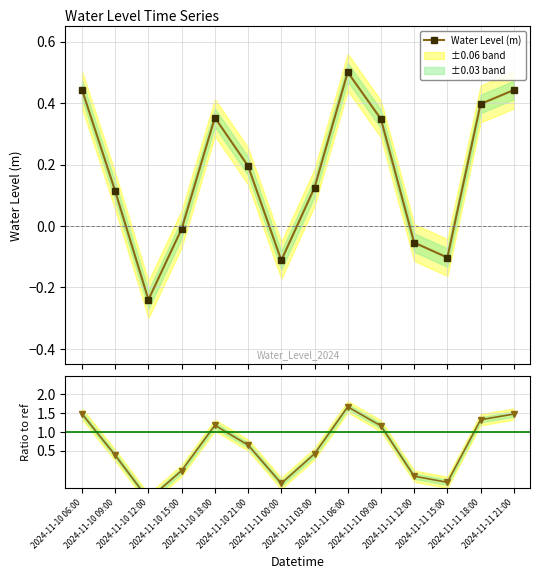

Where is Ratio to ref nearest to the value 0?

2024-11-10 15:00